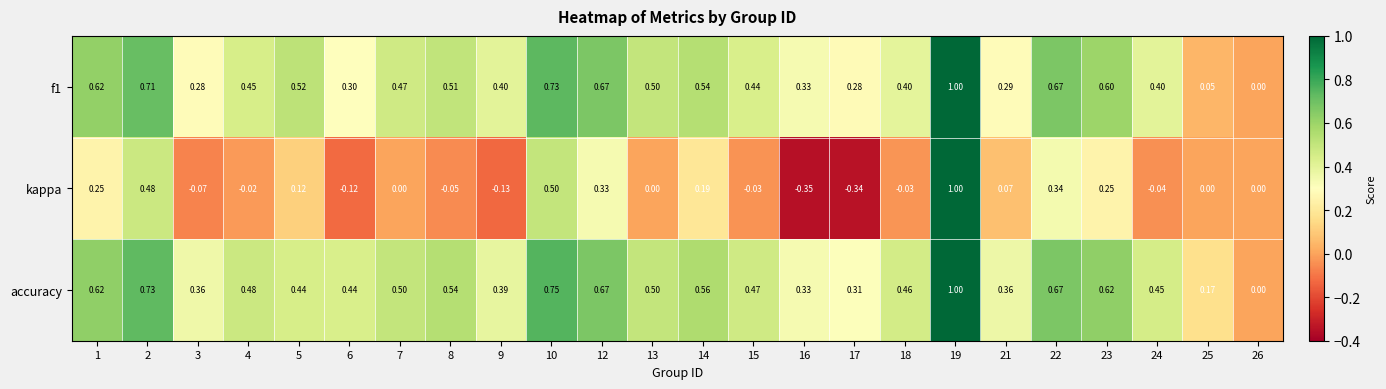

Which series changed the most between 17 and 21?

kappa